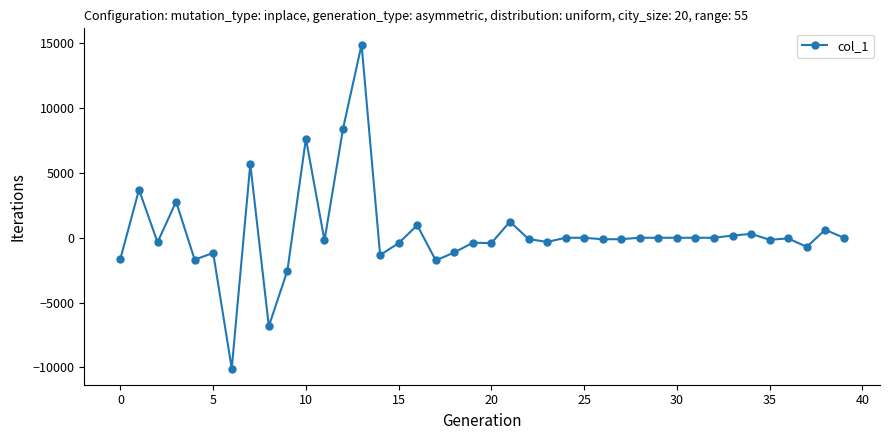

What is the minimum value shown in the chart?

-10096.2